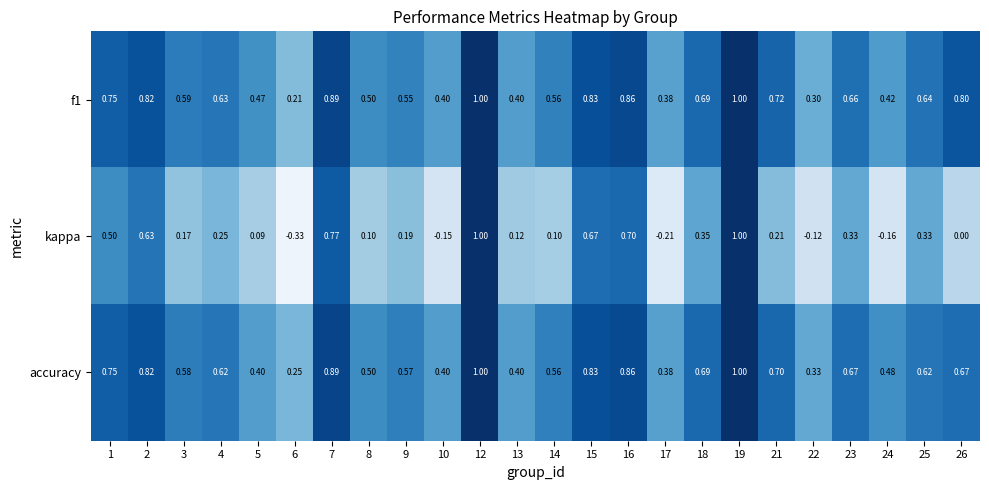

Between 1 and 5, which series saw the biggest shift?

kappa